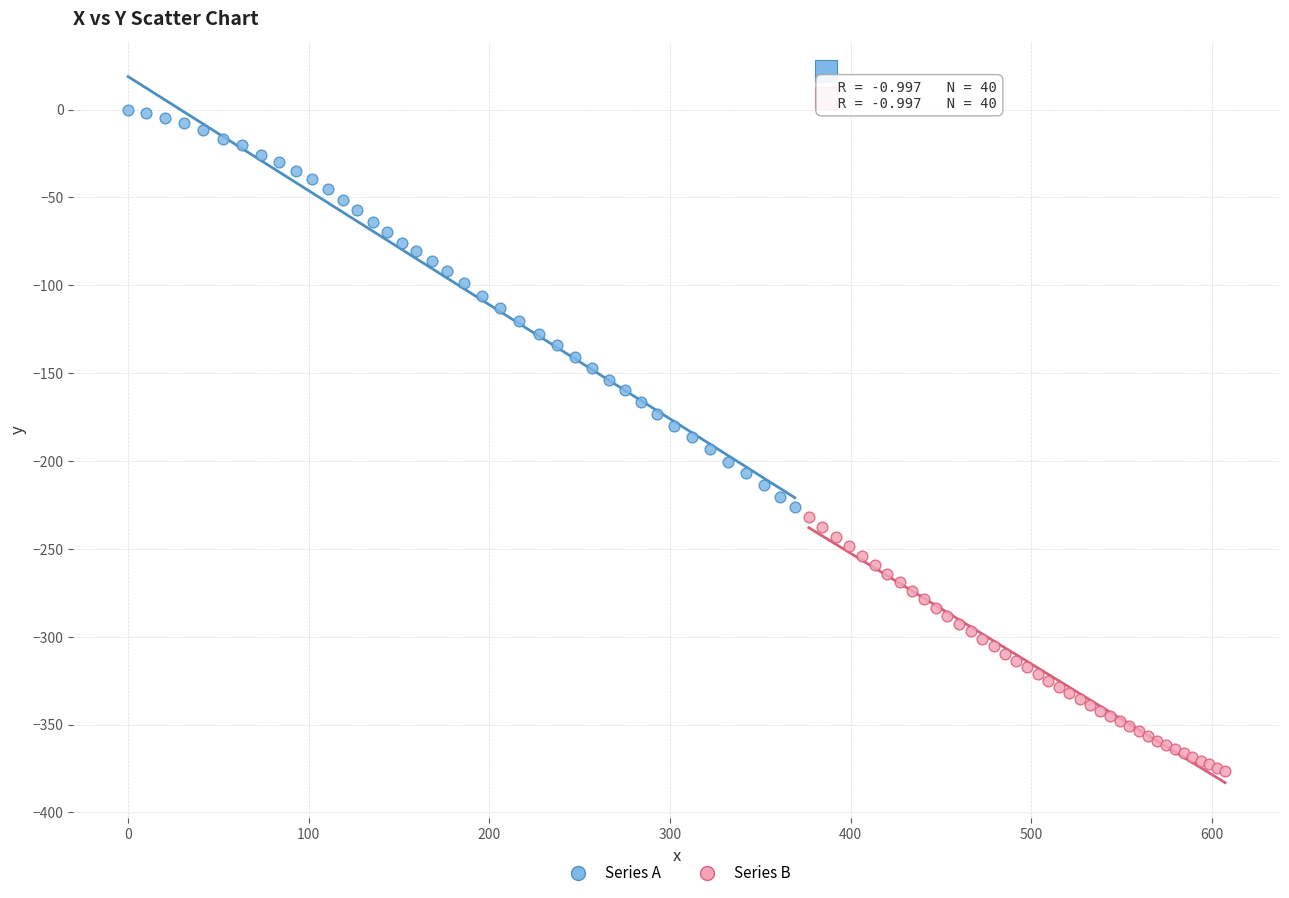

Which series contains the highest Y value?

Series A